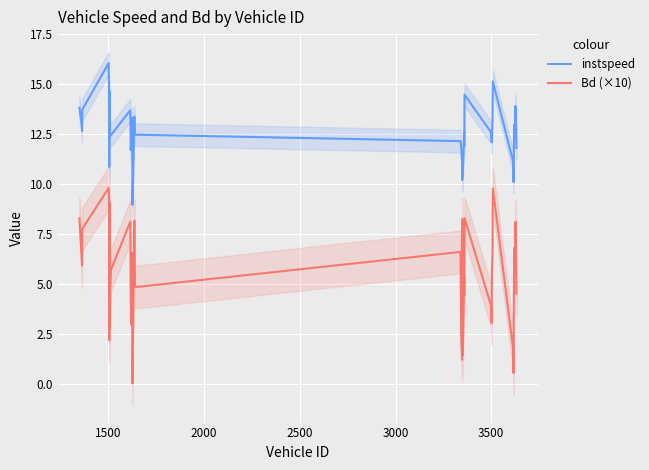

Rank the series by their maximum value, from highest to lowest.

instspeed, Bd (×10)